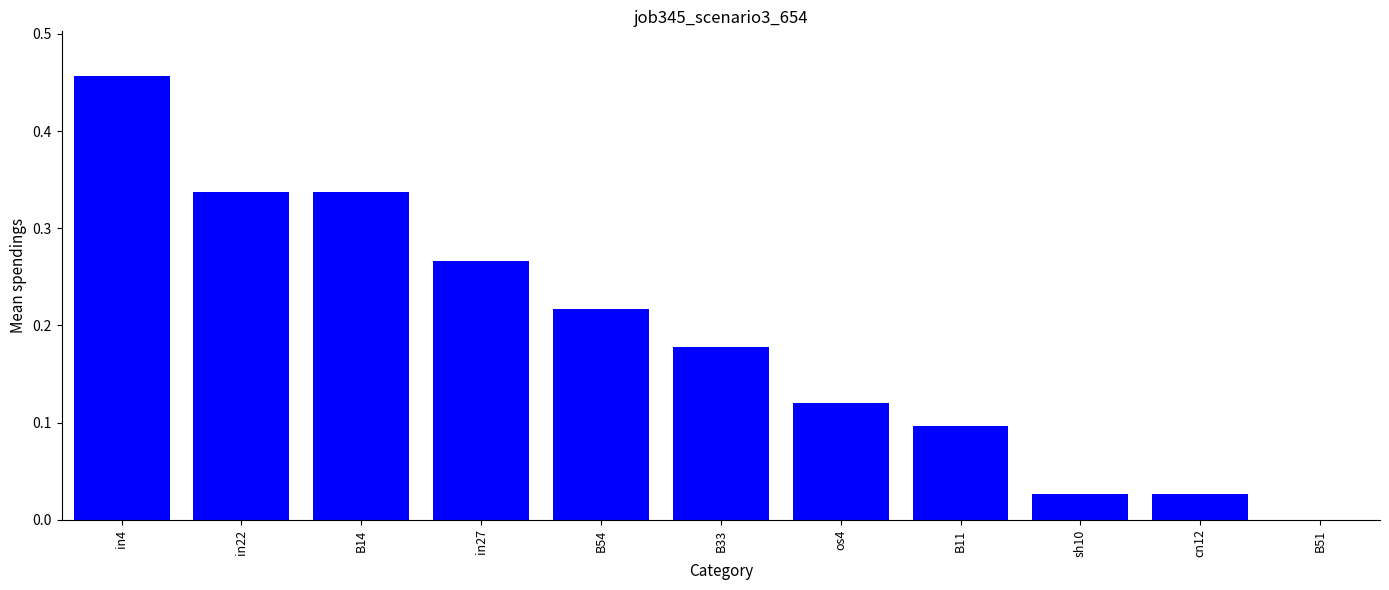

The value at sh10 is 0.0. True or false?

True